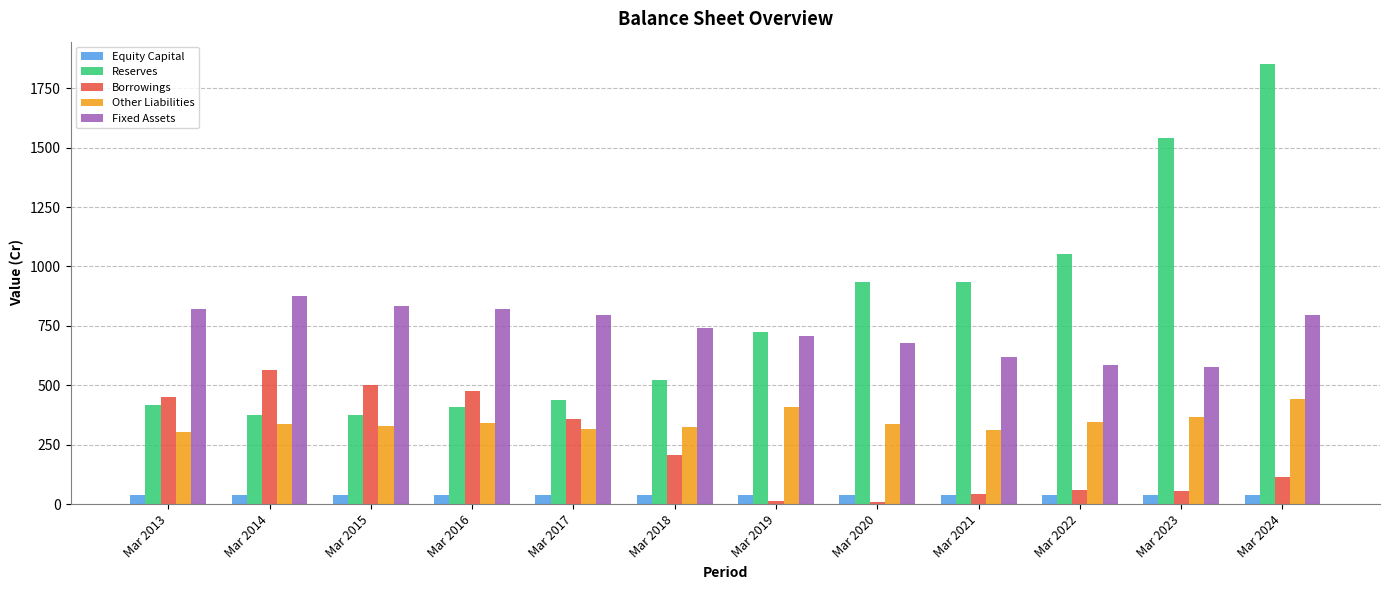

At which category is the sum across all series the highest?

Mar 2024